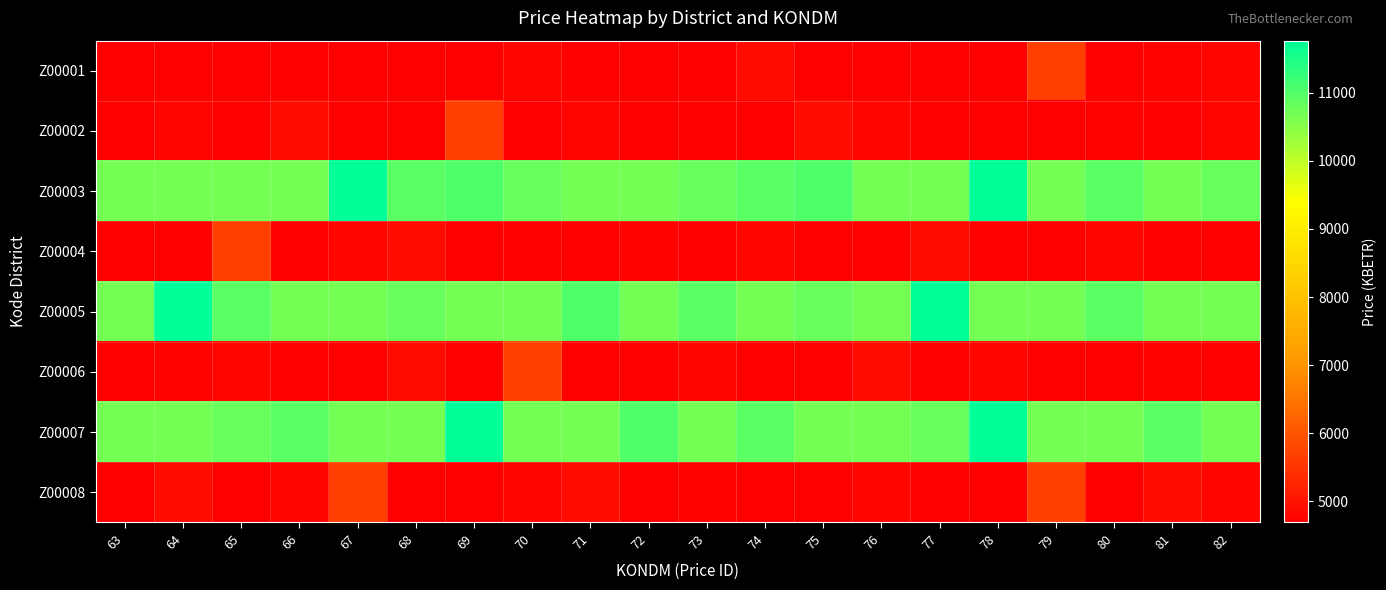

At how many categories does at least one series exceed 11329?

5